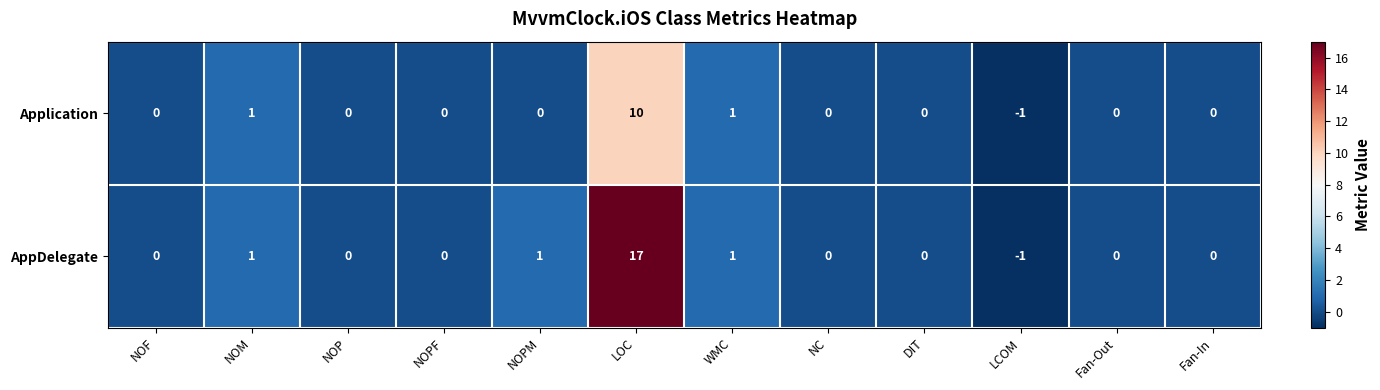

Which series has the largest total across all categories?

AppDelegate